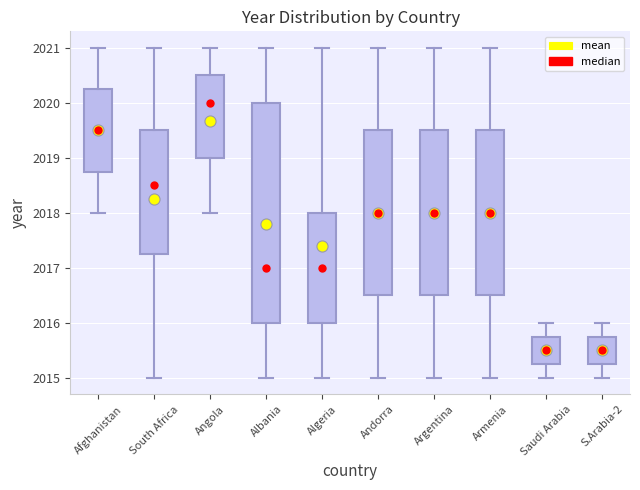

Which box is the tallest, from its lower edge to its upper edge?

Albania